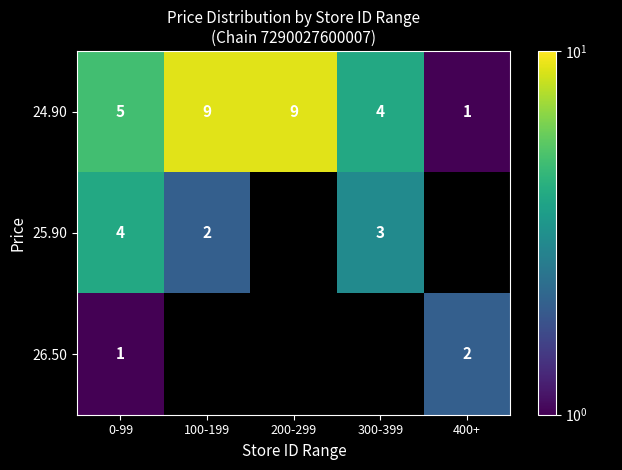

Is it true that 24.90 equals 5 at 0-99?

True